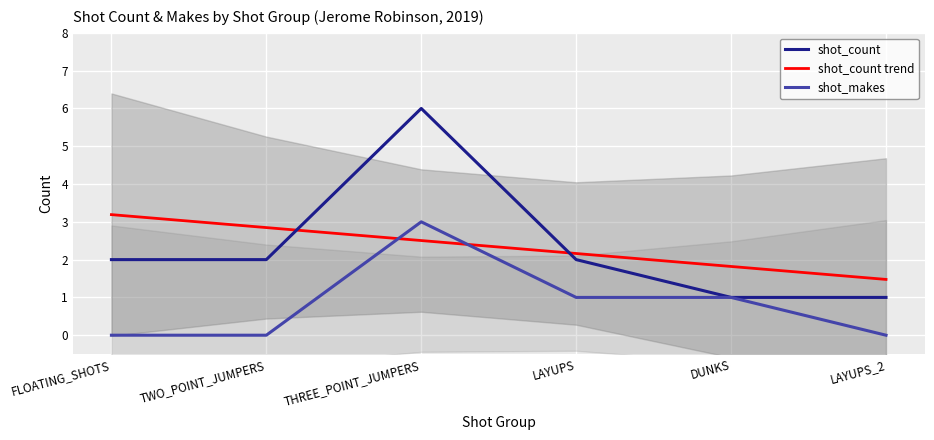

What is the label of the 6th point from the right?

FLOATING_SHOTS